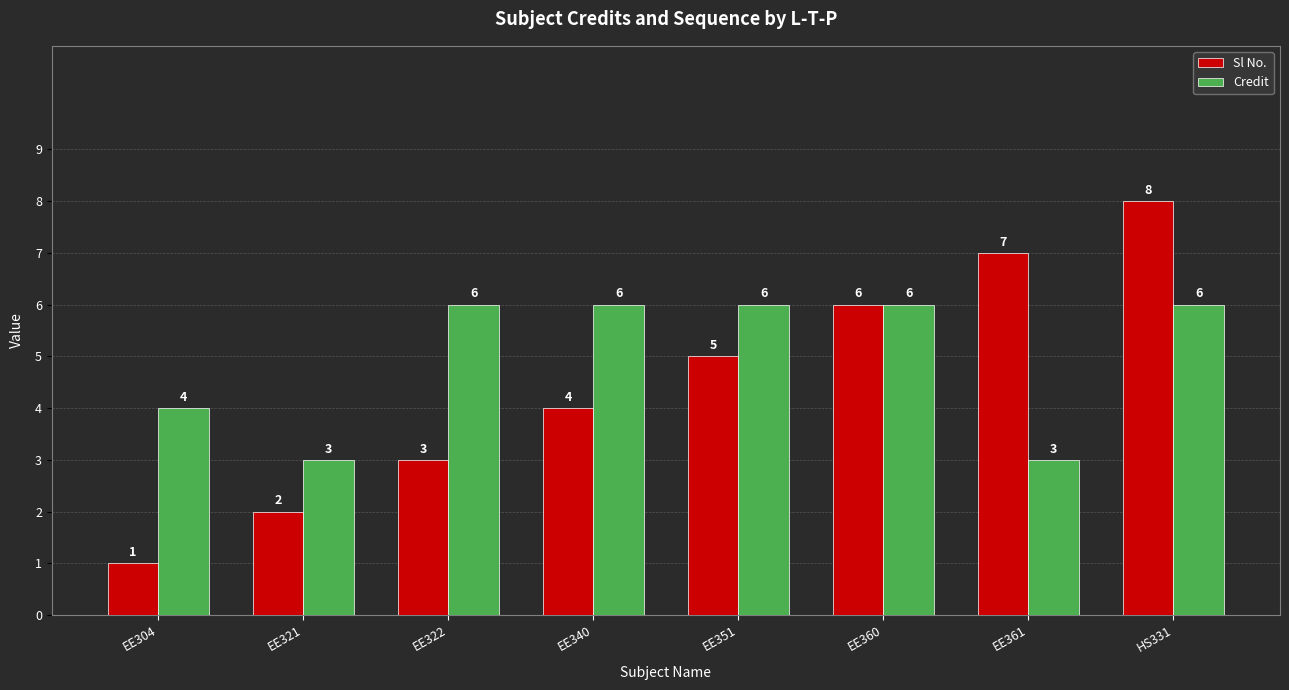

Reading left to right, list all the values displayed in this chart.

Sl No.: 1	2	3	4	5	6	7	8
Credit: 4	3	6	6	6	6	3	6